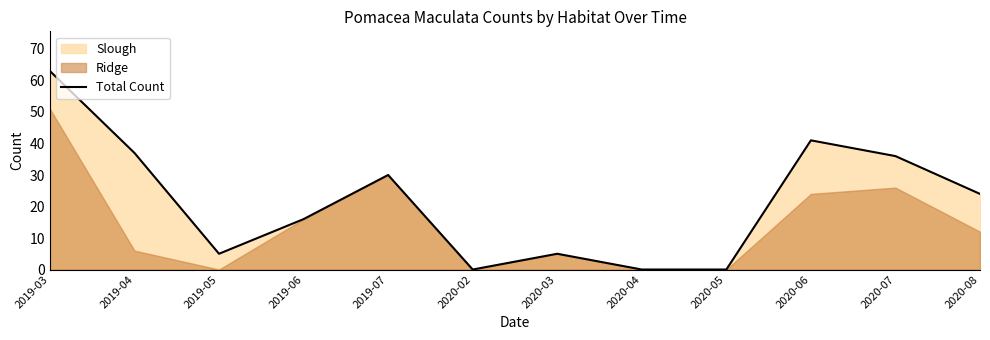

Which category has the lowest value across all series?

2020-02